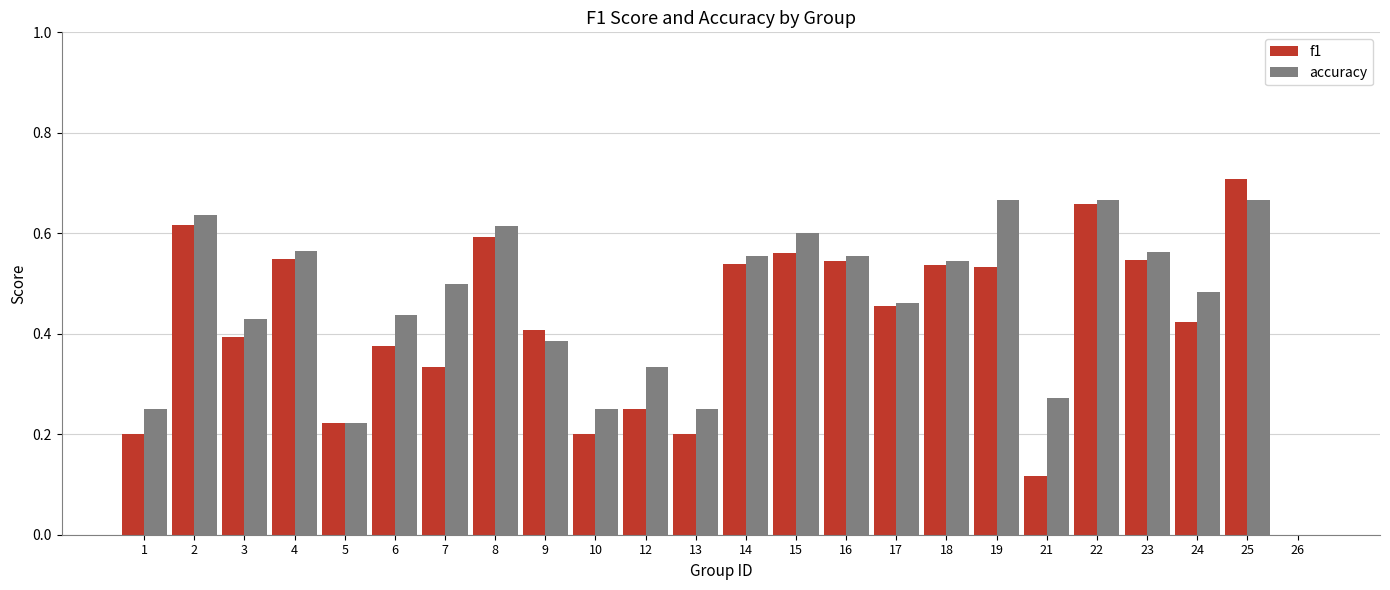

What is the sum of all f1 values?

10.0